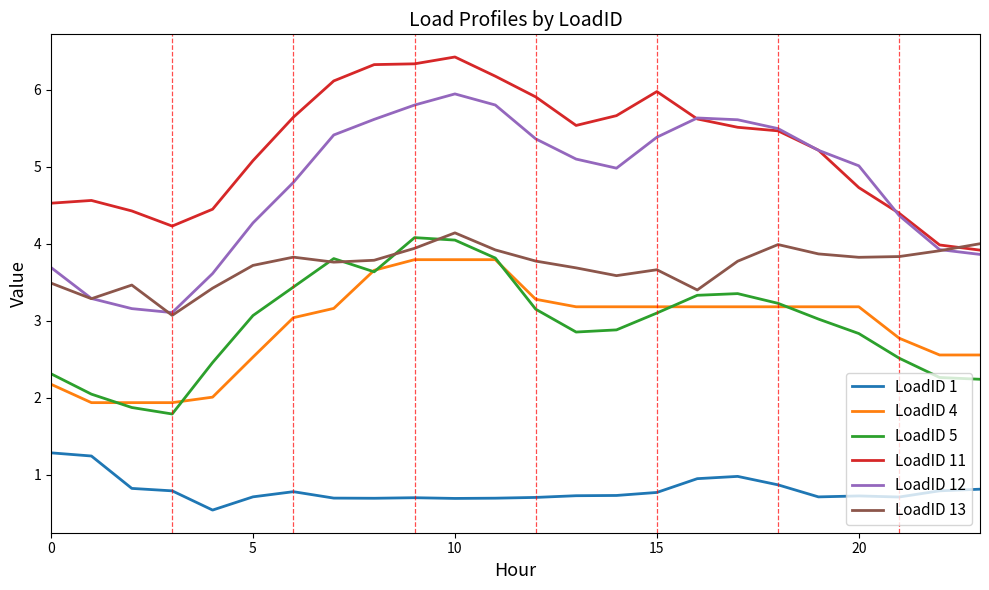

How many lines are shown in the chart?

6